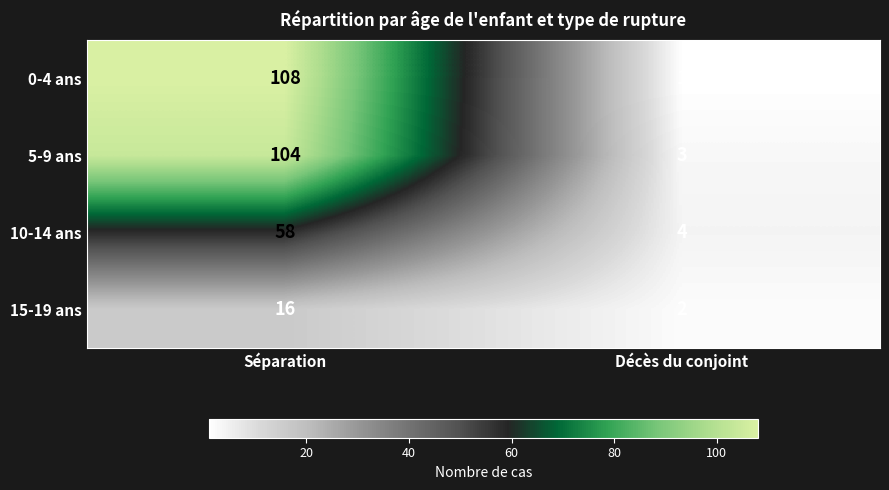

Reading left to right, transcribe all the data shown in this chart.

0-4 ans: 108	1
5-9 ans: 104	3
10-14 ans: 58	4
15-19 ans: 16	2